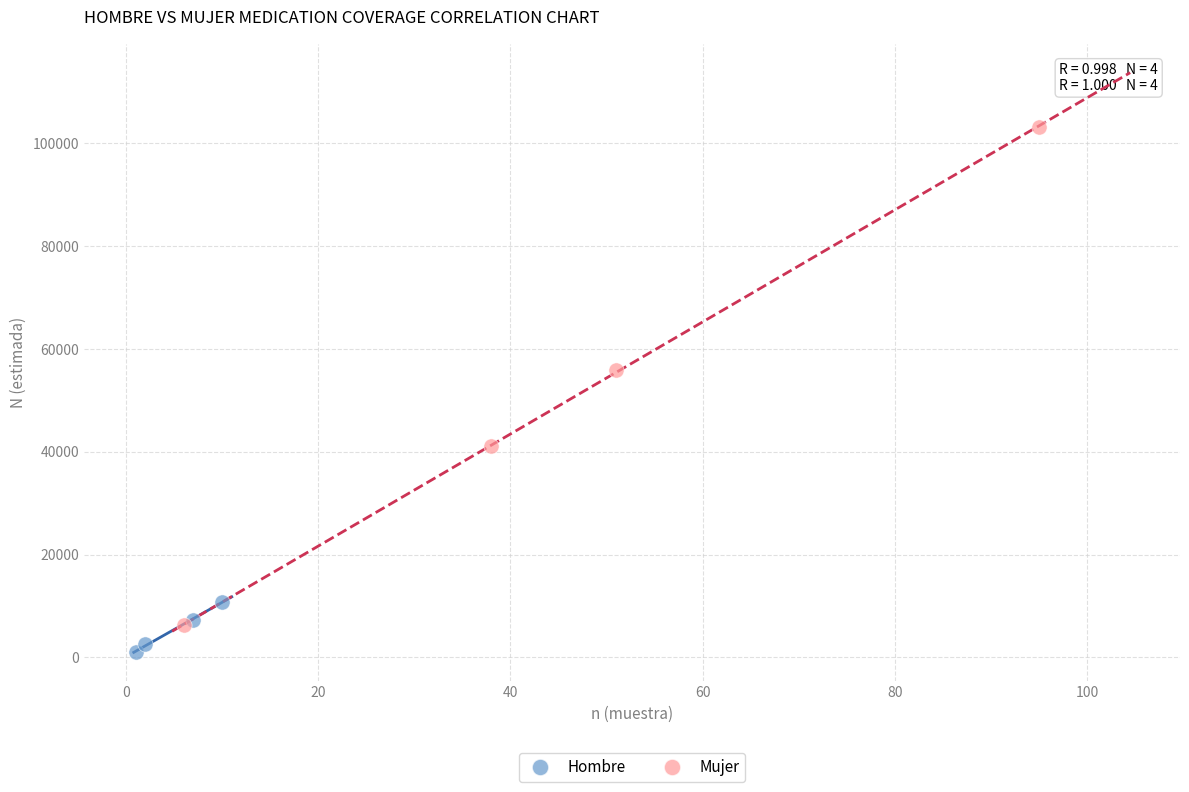

What are all the series names shown in the legend?

Hombre, Mujer